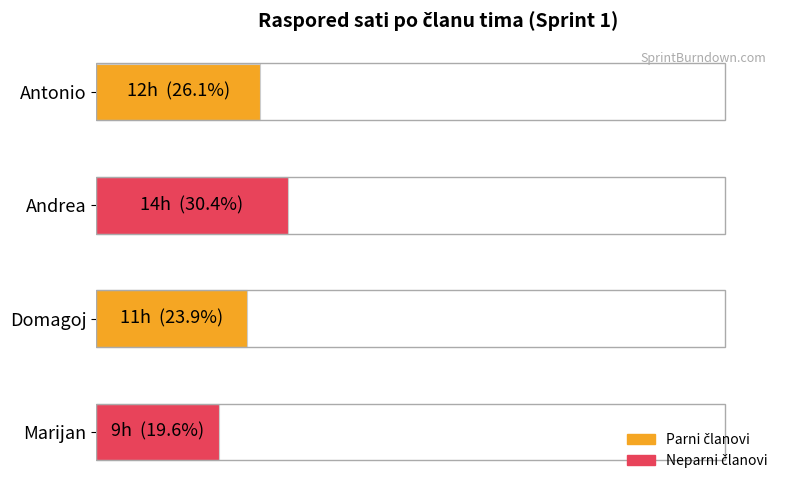

How many bars are there in total?

4